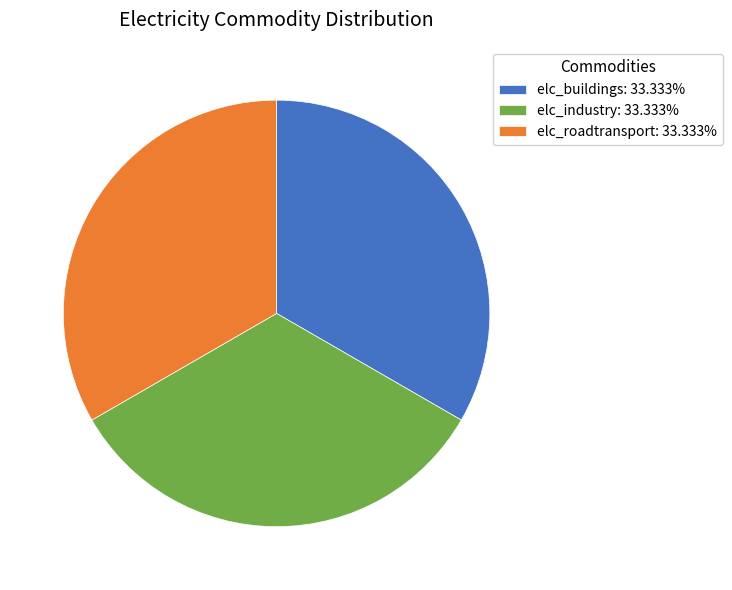

Is elc_buildings: 33.333% the majority of the pie?

No